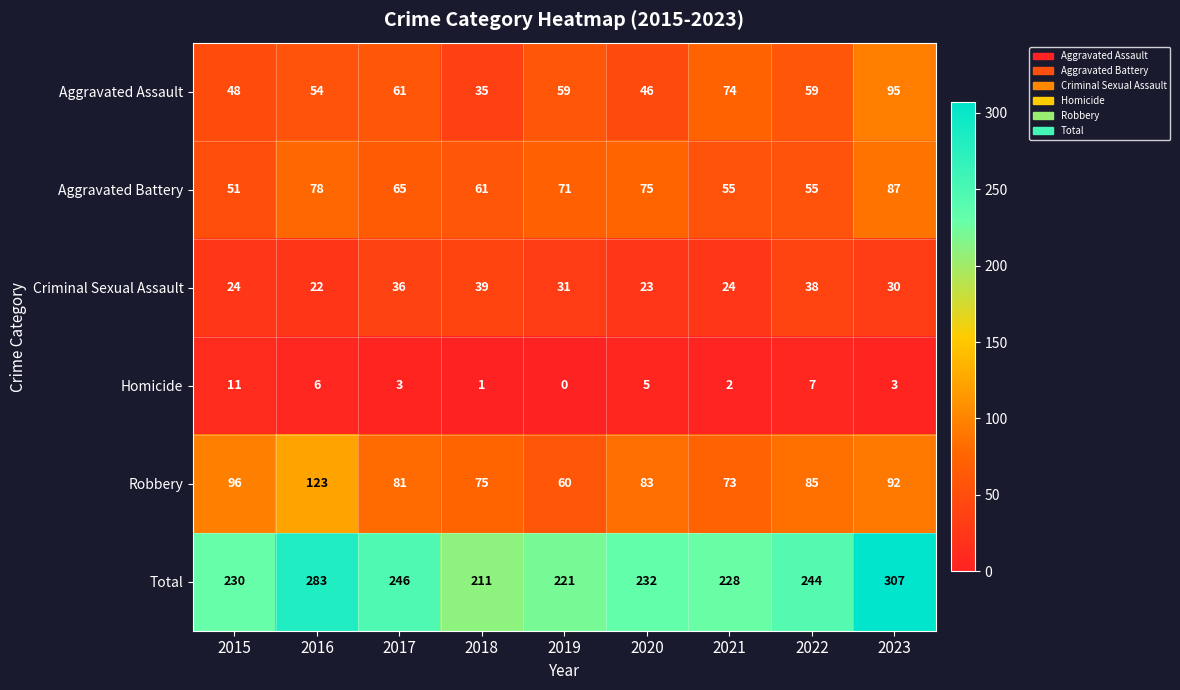

List the series in order of their peak value, highest first.

Total, Robbery, Aggravated Assault, Aggravated Battery, Criminal Sexual Assault, Homicide